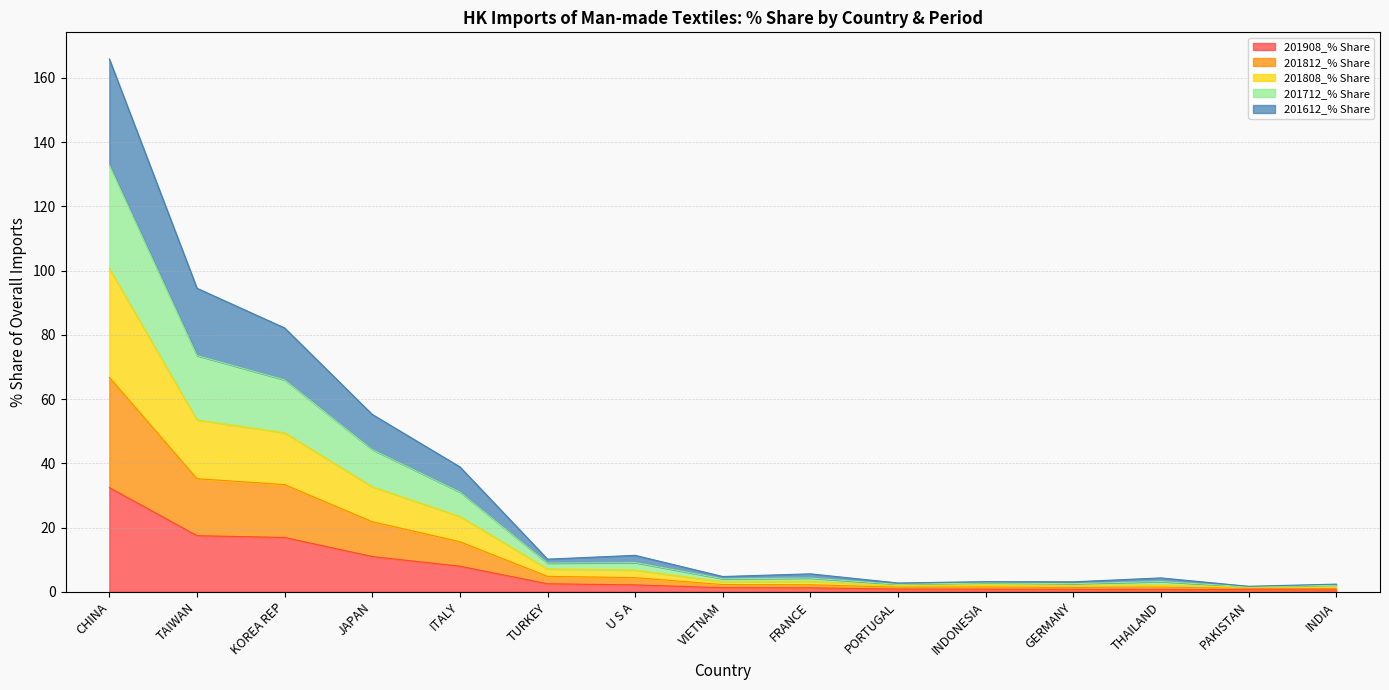

List the series in order of their overall mean, highest first.

201712_% Share, 201808_% Share, 201812_% Share, 201612_% Share, 201908_% Share